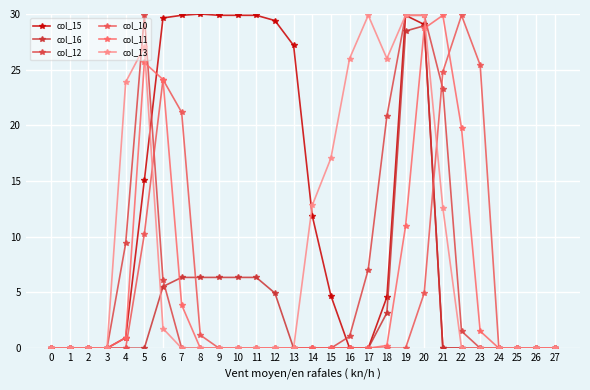

How many categories are shown in the chart?

28